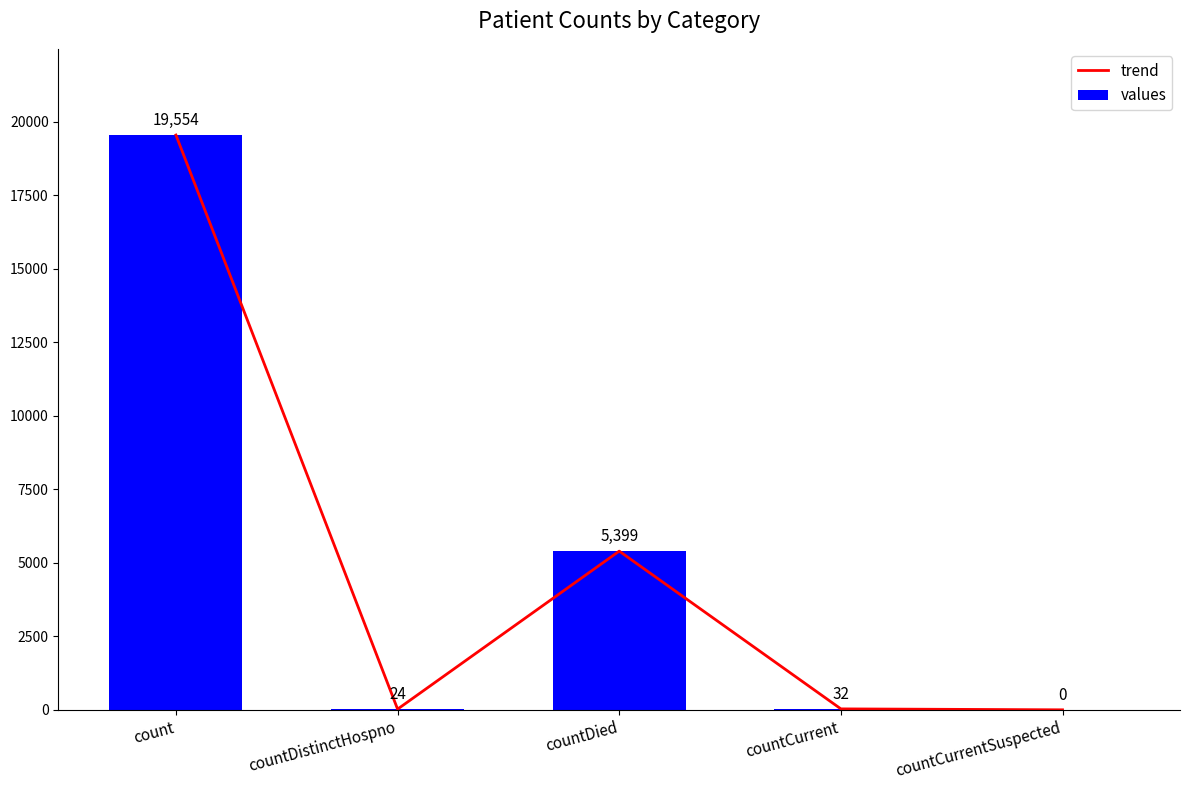

What is the highest value of the trend series?

19554